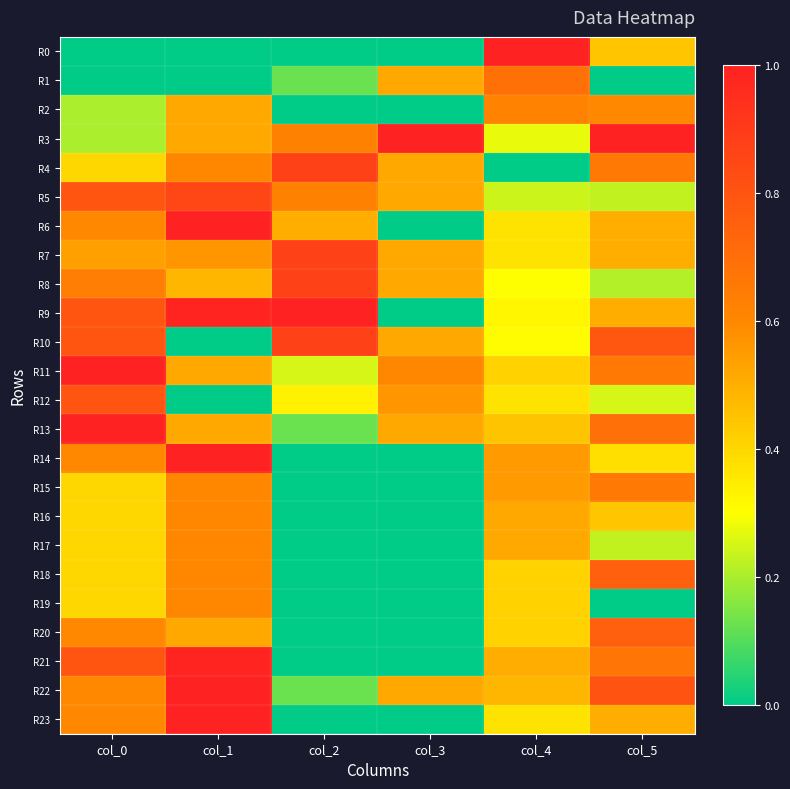

Which series has the widest spread of values?

R0